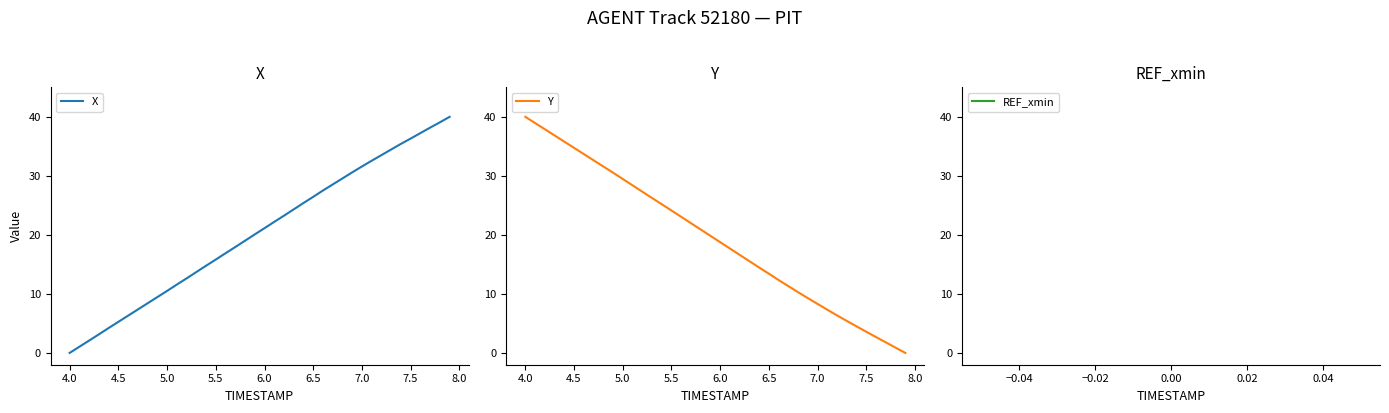

True or false: Y and REF_xmin cross at least once.

False